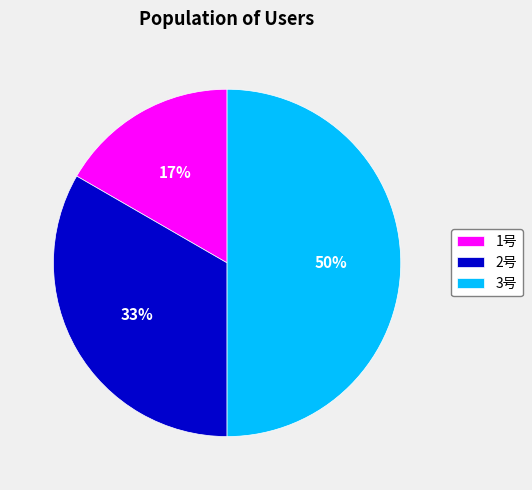

What is the largest slice in the pie chart?

3号